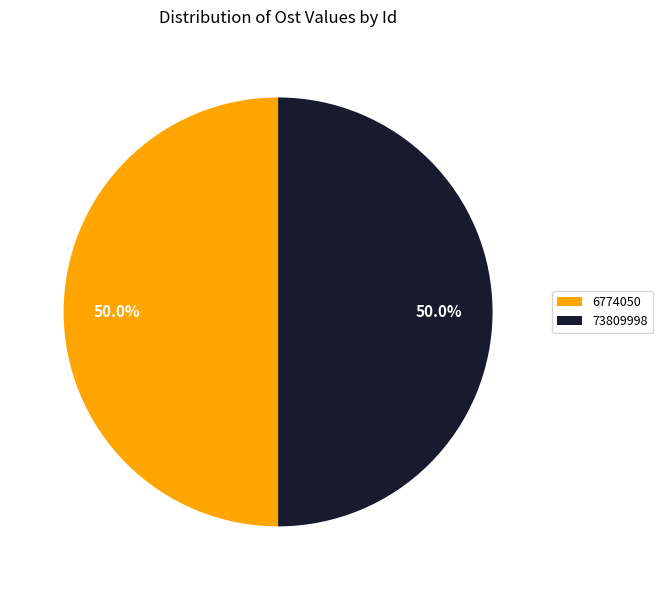

What is the ratio of the value at 73809998 to the value at 6774050?

1.0